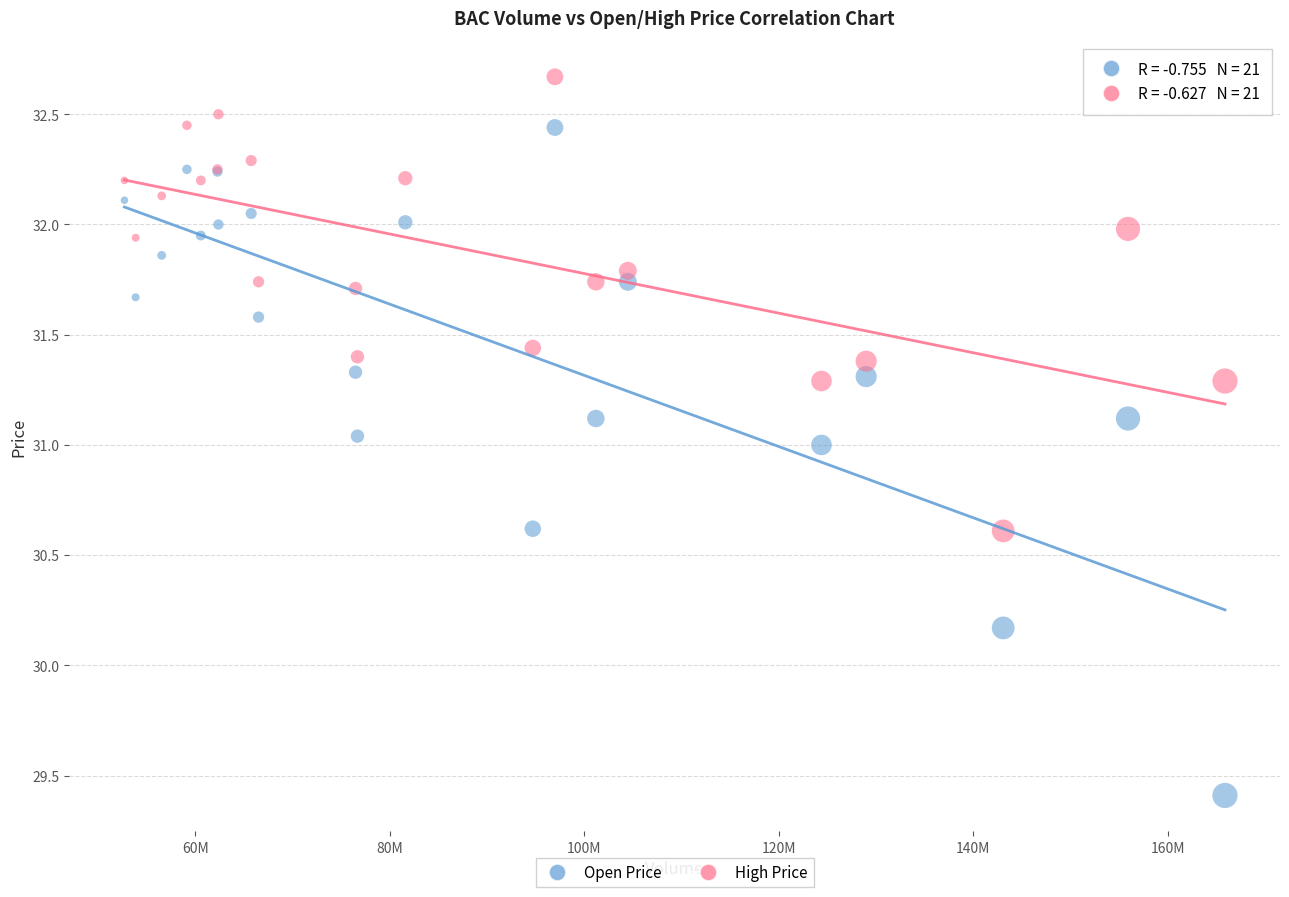

In the Open Price series, what Y value is closest to 30?

30.2